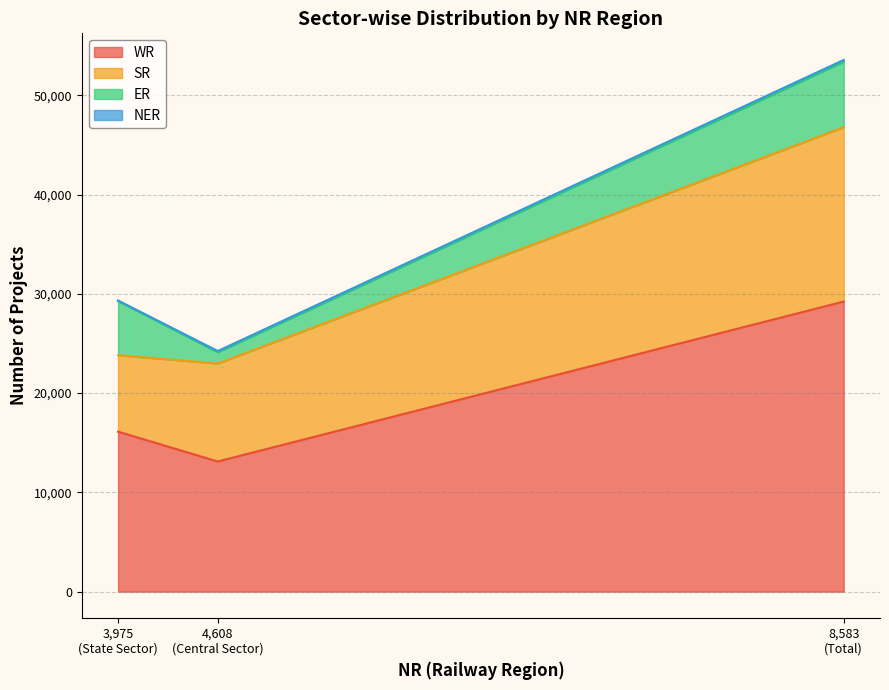

List the series in order of their peak value, highest first.

WR, SR, ER, NER